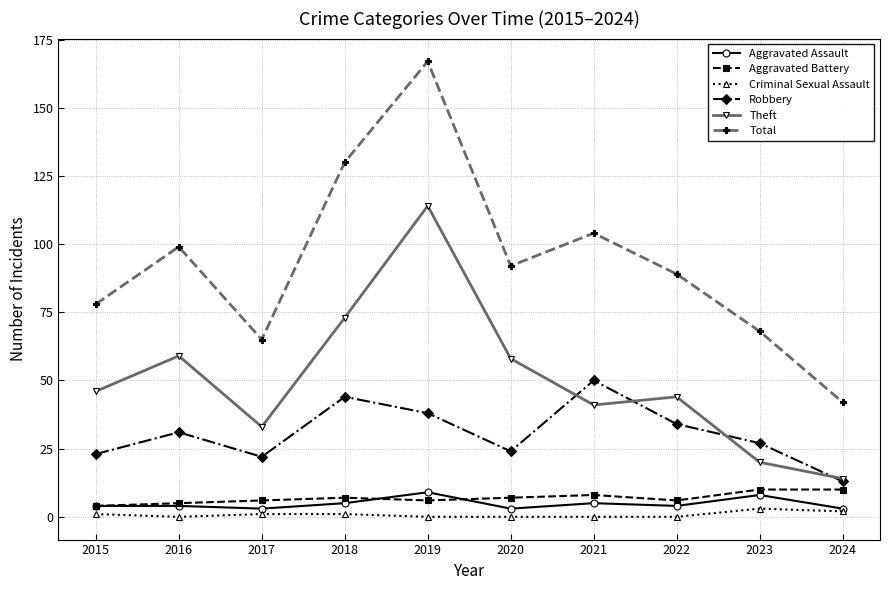

What is the difference between the highest and lowest values at 2015?

77